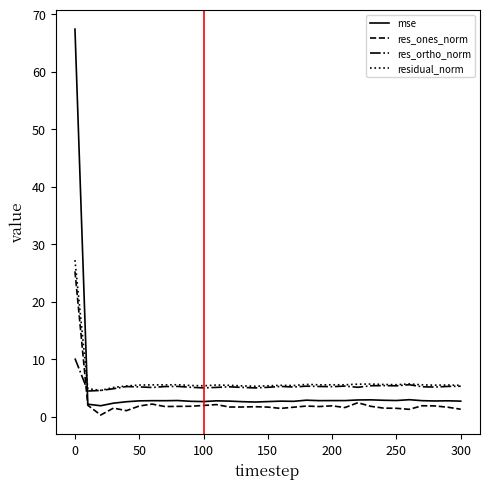

List the series in order of their peak value, lowest first.

res_ortho_norm, res_ones_norm, residual_norm, mse